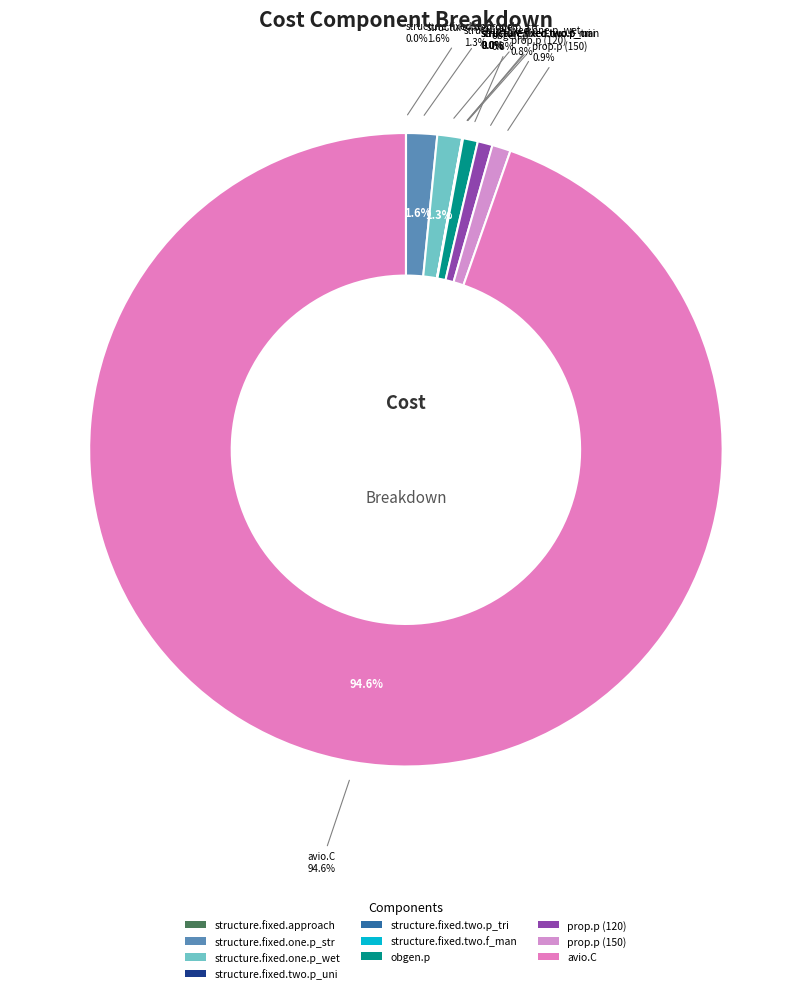

What is the change in value from structure.fixed.one.p_str to obgen.p?

-130.0